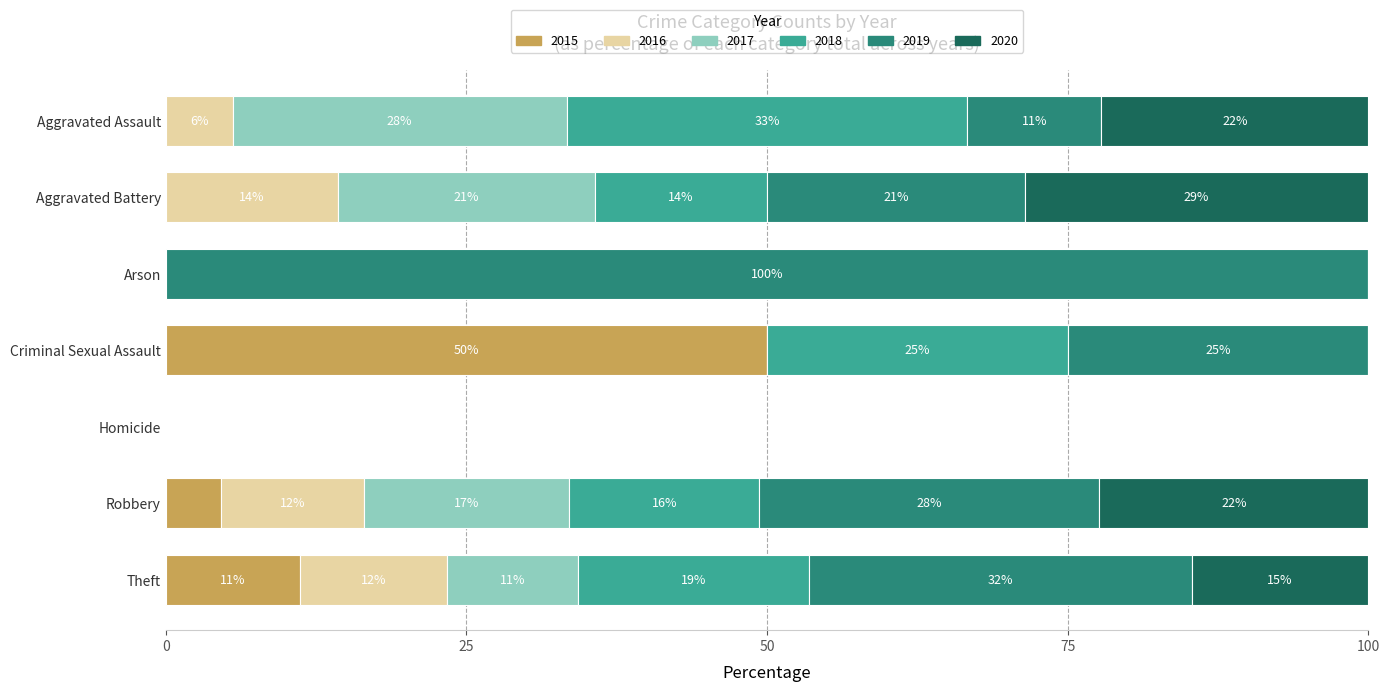

Reading left to right, transcribe all the data shown in this chart.

2015: 0	0	0	2	0	7	32	41
2016: 1	2	0	0	0	18	35	56
2017: 5	3	0	0	0	26	31	65
2018: 6	2	0	1	0	24	55	88
2019: 2	3	1	1	0	43	91	141
2020: 4	4	0	0	0	34	42	84